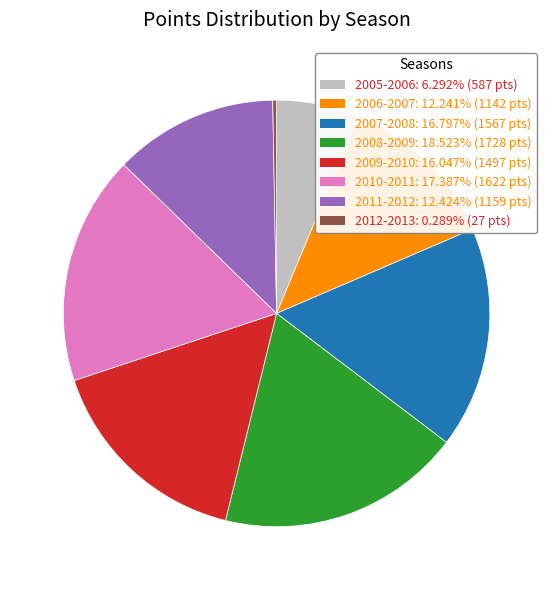

Approximately how many times larger is the value at 2008-2009 compared to 2007-2008?

1.1